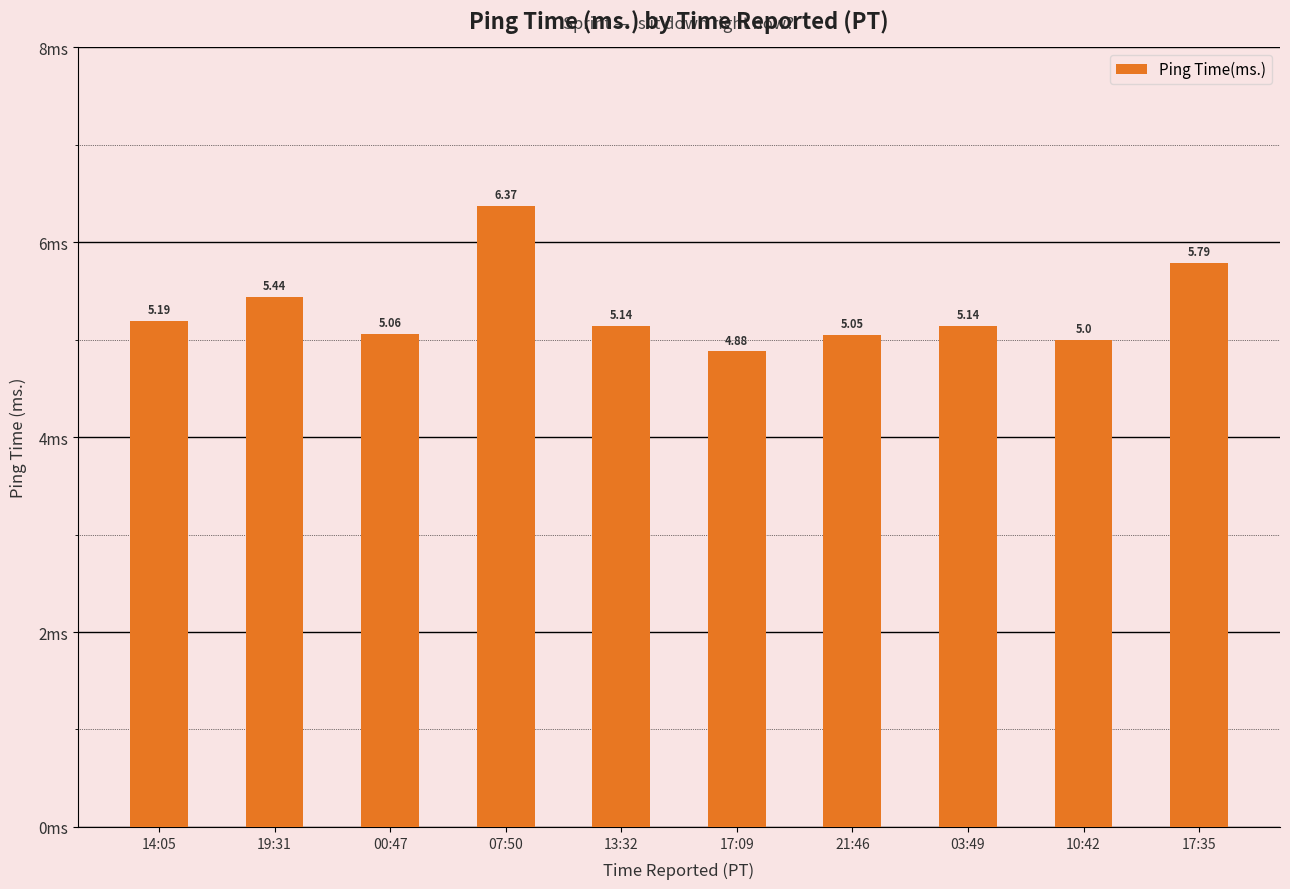

What is the difference between the maximum and minimum values?

1.5